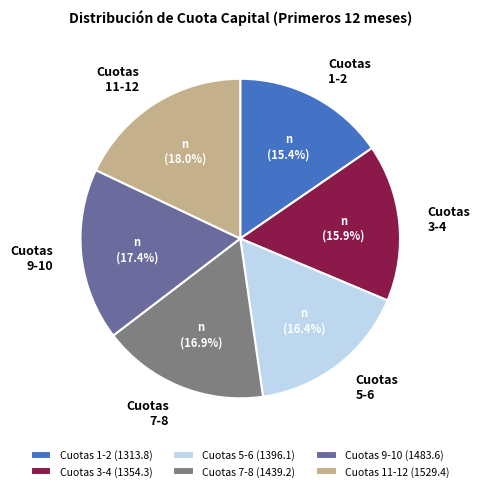

Which category has the biggest portion of the pie?

Cuotas 11-12 (1529.4)